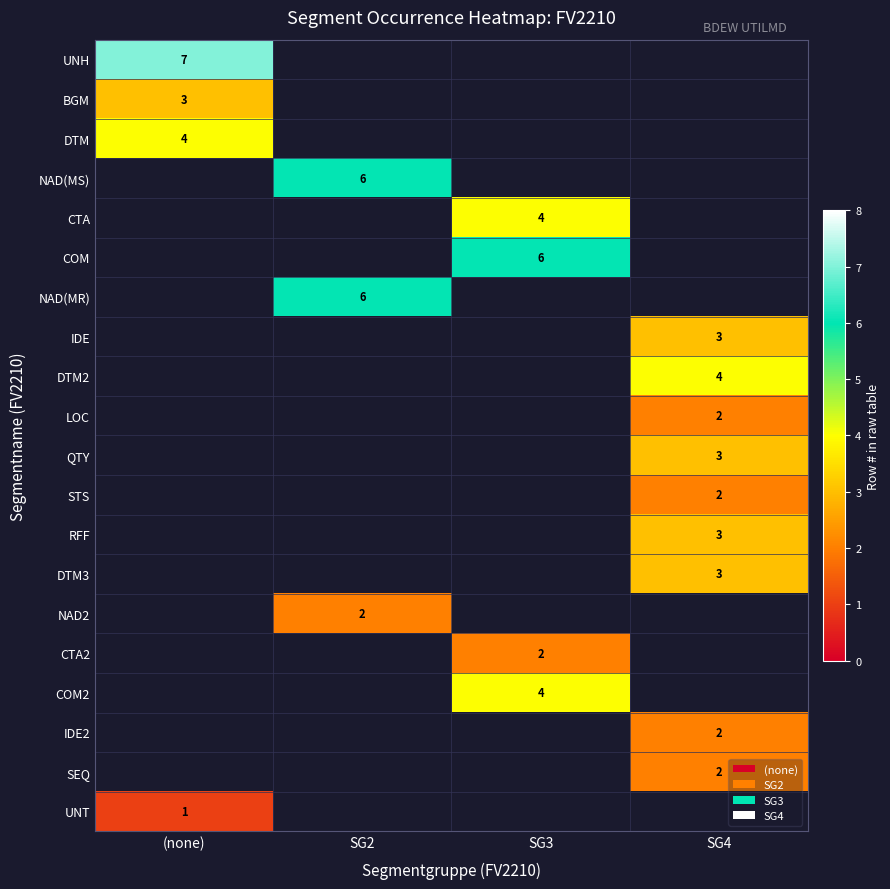

True or false: CTA has a value of 6.4 at SG3.

False